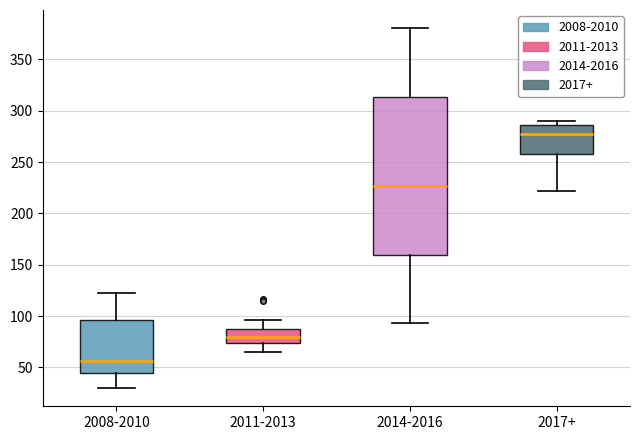

Reading left to right, transcribe this box plot: for each box, give where its median line is, the range the box spans, and where its two whiskers end, as read against the y-axis. The values are not printed on the chart, so give them approximately, as read against the axis.

2008-2010: median 55, box 45 to 95, whiskers 30 to 125
2011-2013: median 80, box 75 to 90, whiskers 65 to 95
2014-2016: median 225, box 160 to 315, whiskers 95 to 380
2017+: median 275, box 260 to 285, whiskers 220 to 290